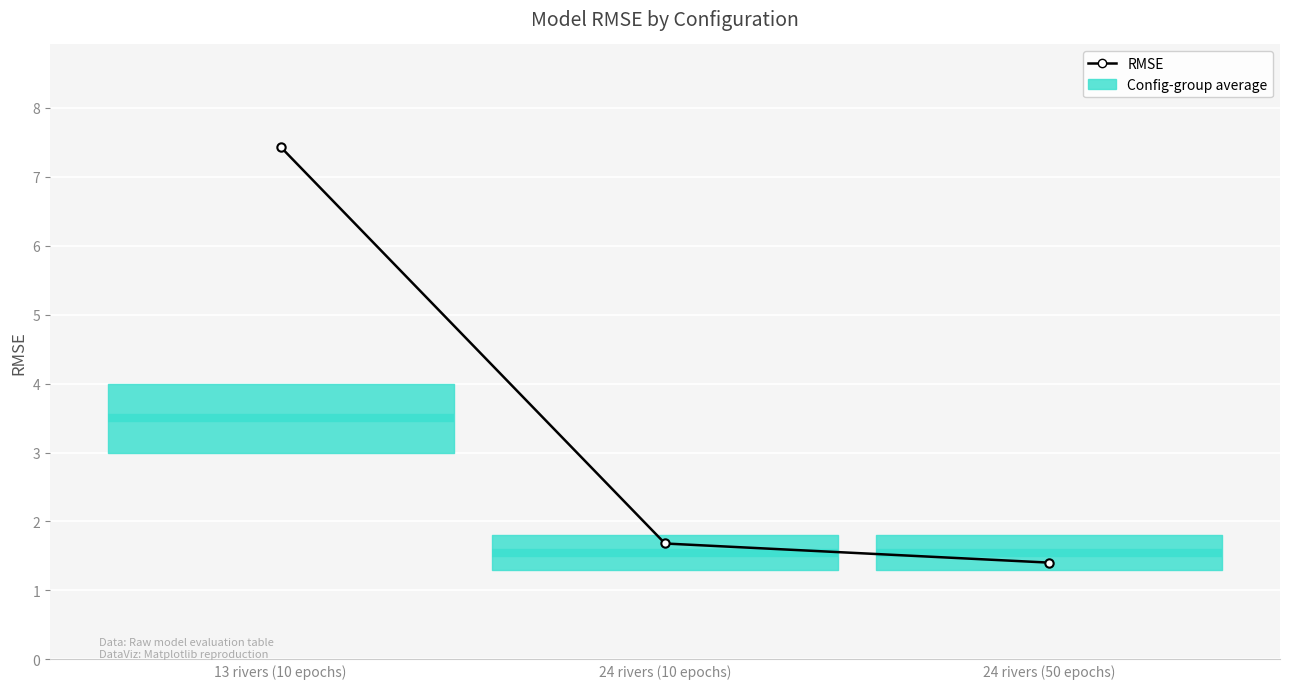

What is the label of the 1st point from the right?

24 rivers (50 epochs)